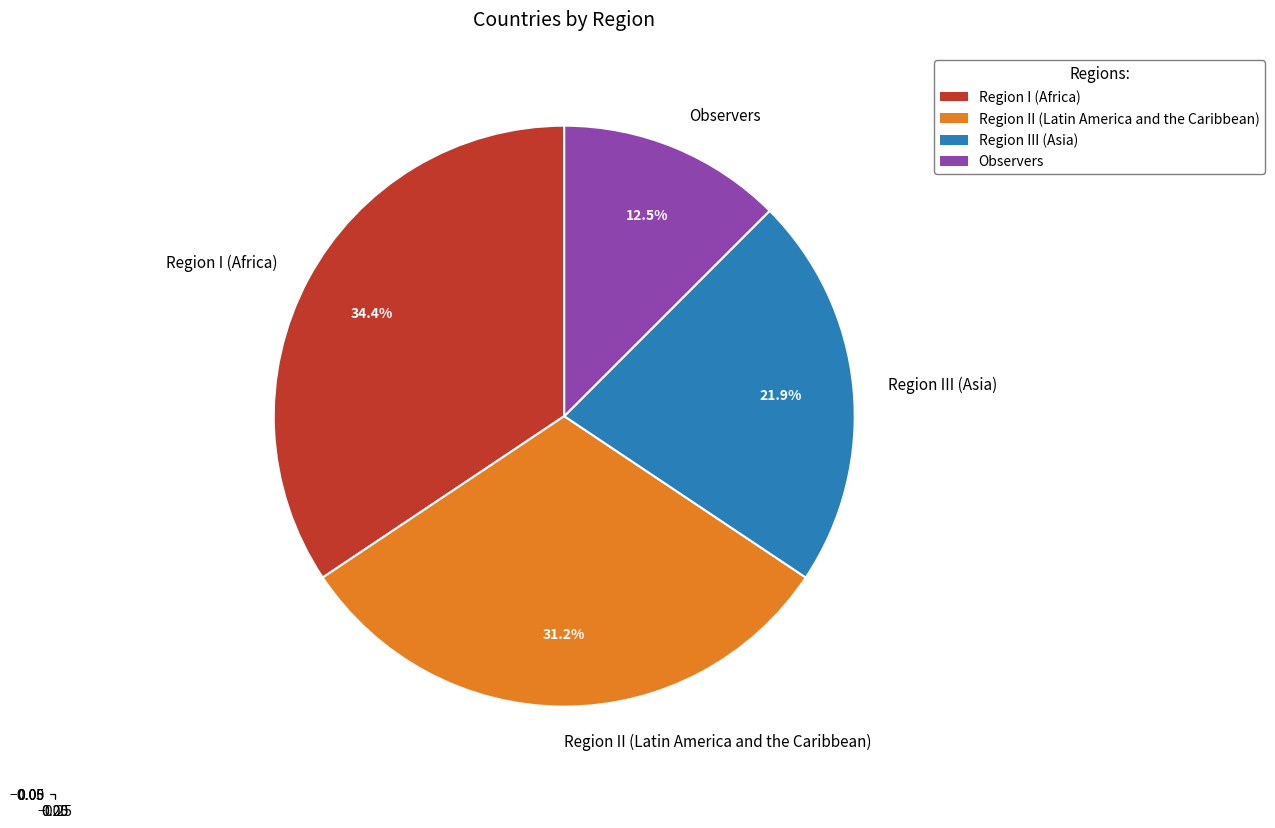

What is the largest slice in the pie chart?

Region I (Africa)